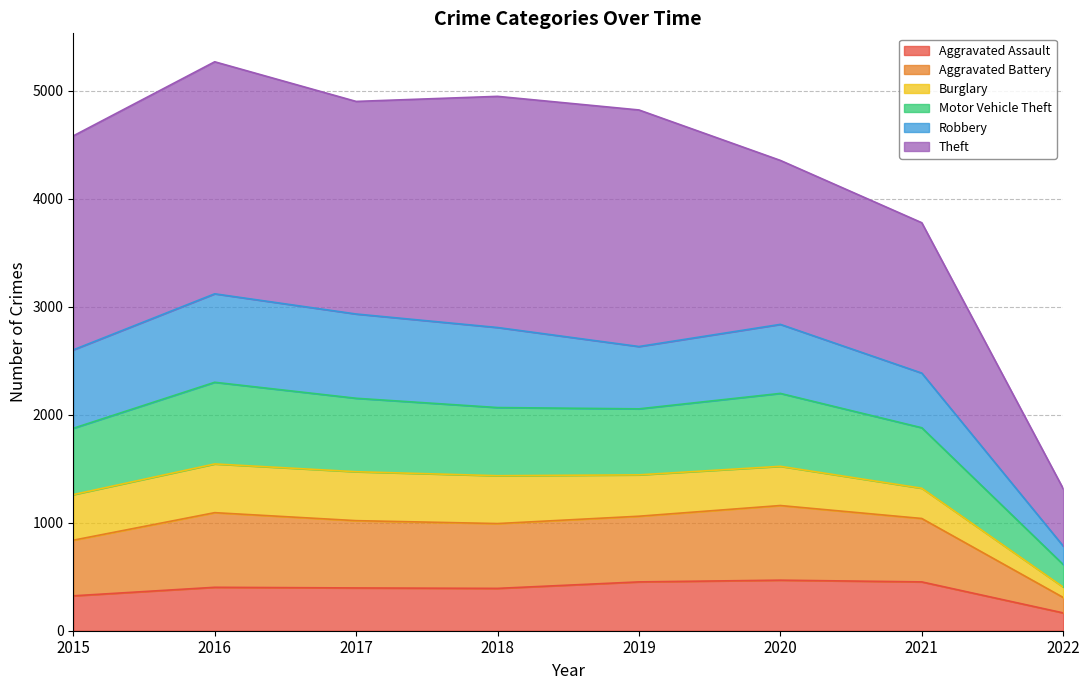

How many lines are shown in the chart?

6